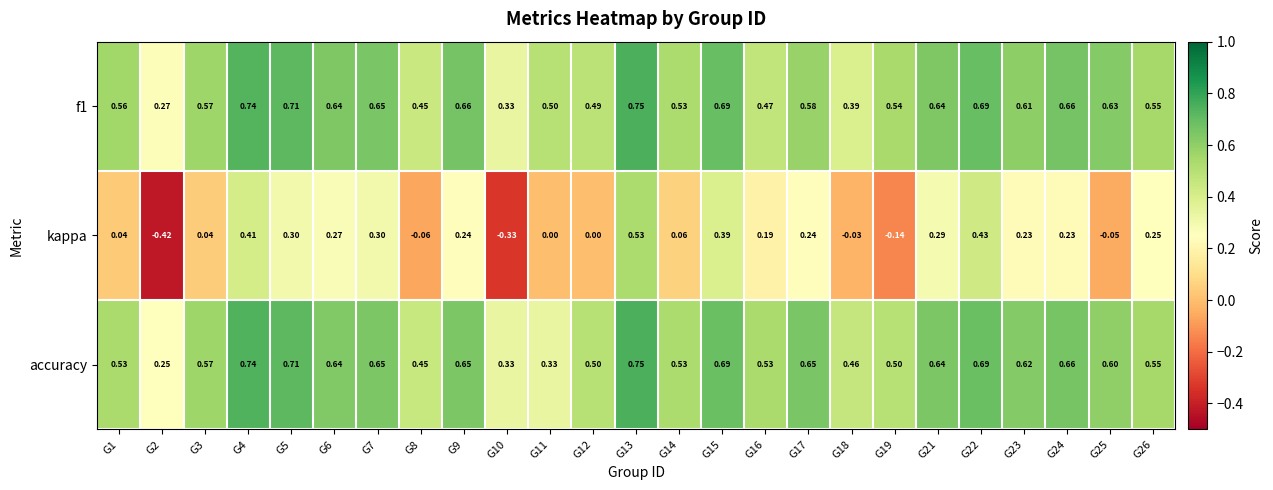

Which series changed the most between G2 and G22?

kappa